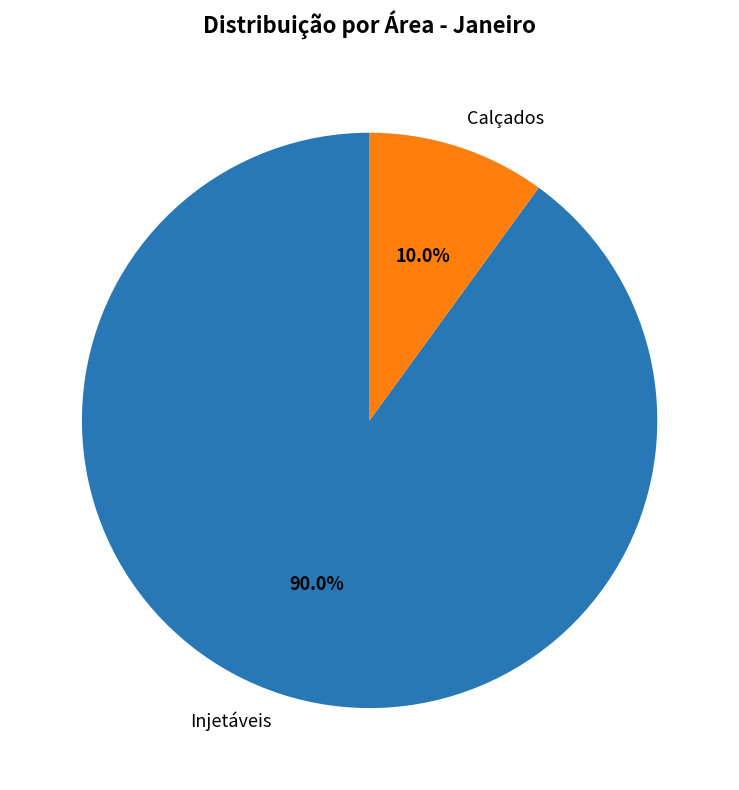

Which category has the smallest portion of the pie?

Calçados